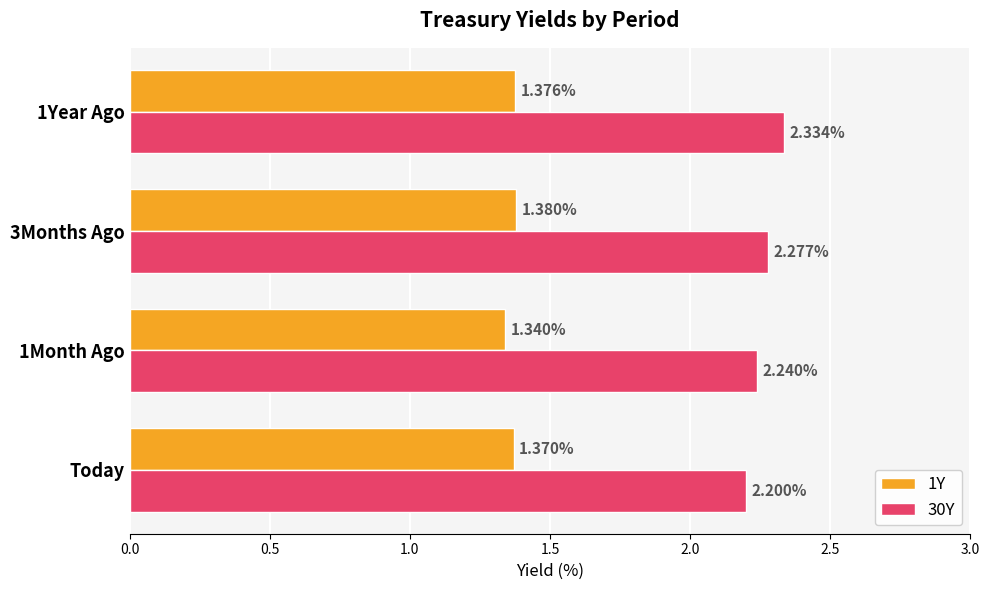

What is the sum of all 1Y values?

5.5